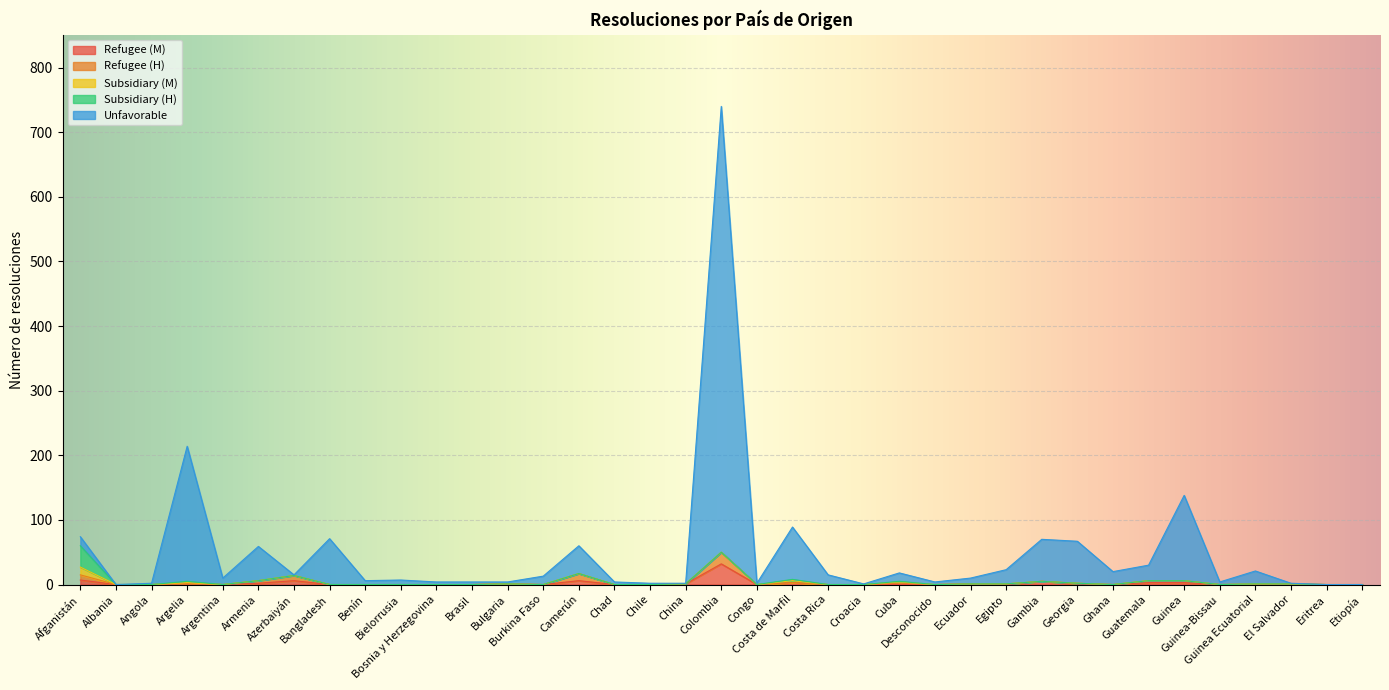

Which category has the lowest value across all series?

Albania